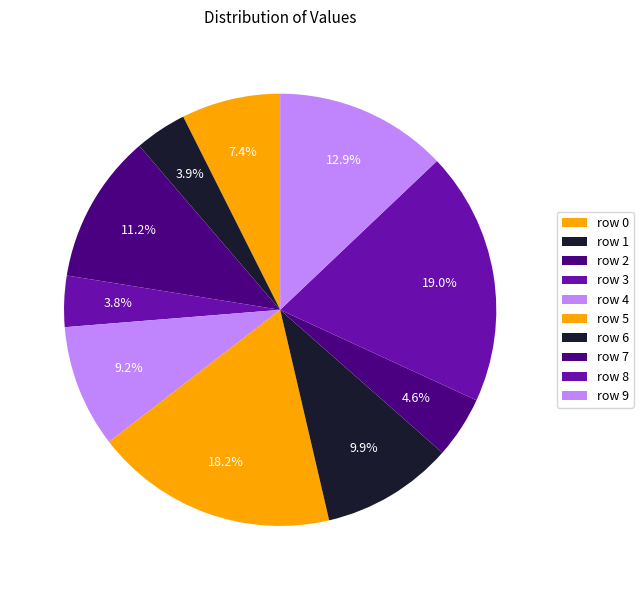

How many slices are in this pie chart?

10